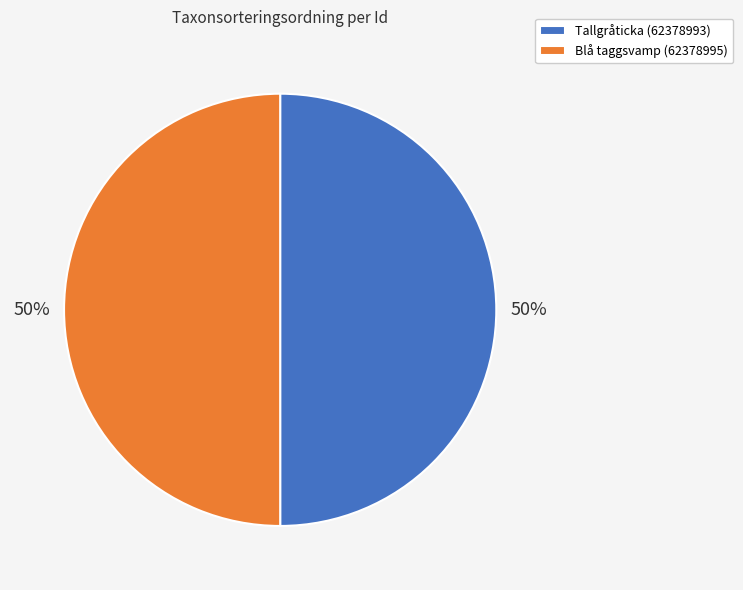

How many segments does this pie chart have?

2